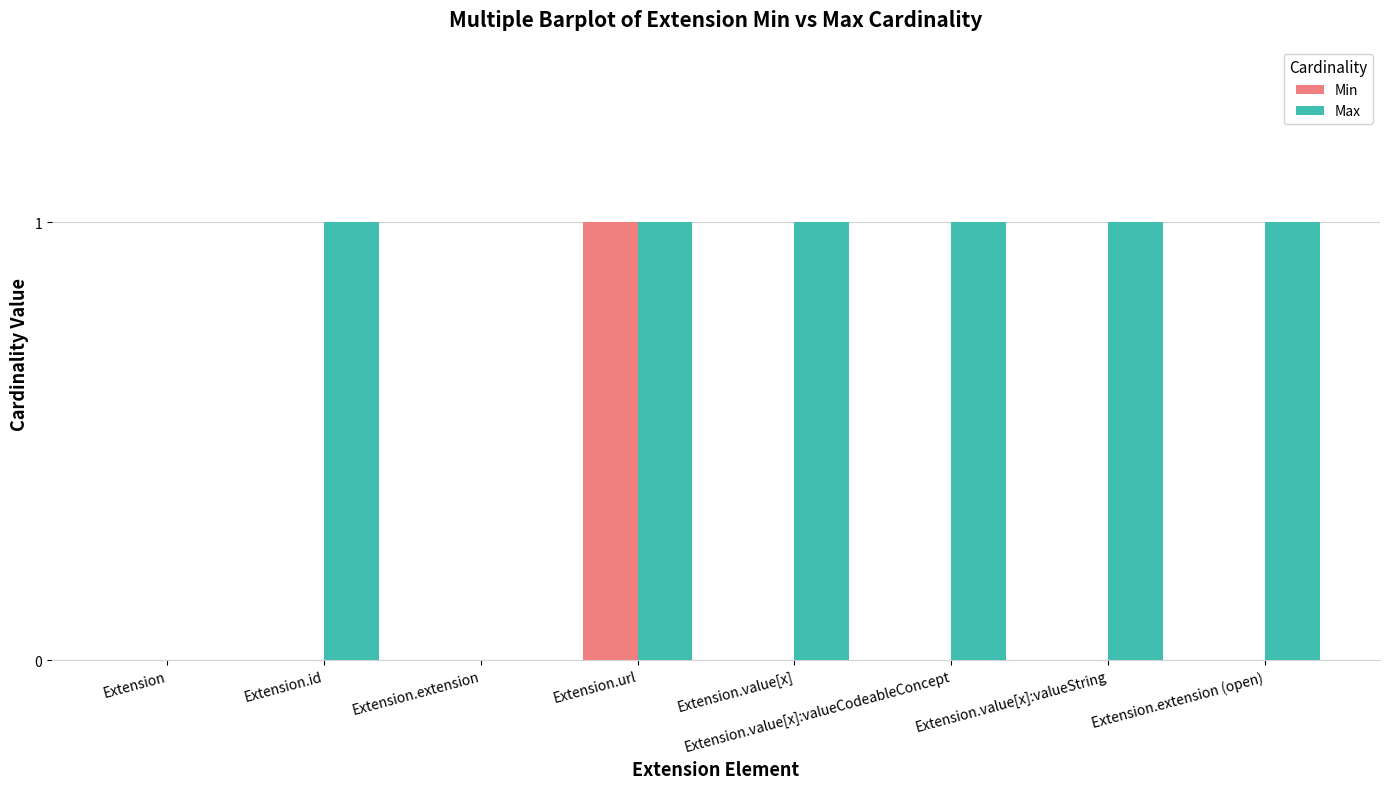

What is the greatest value displayed?

1